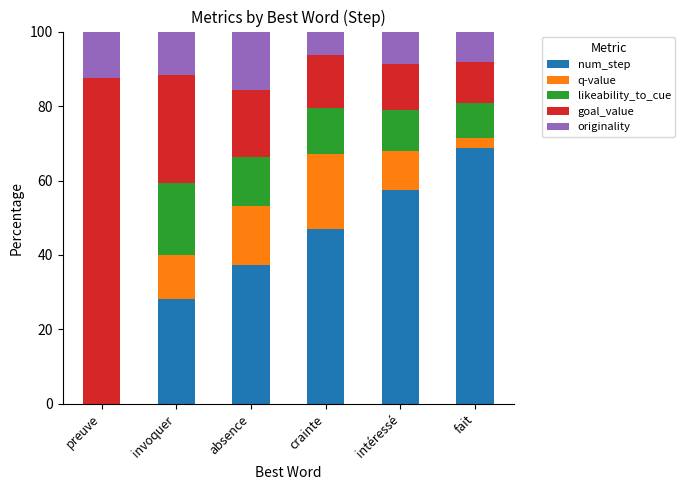

What is the highest value of the num_step series?

68.7